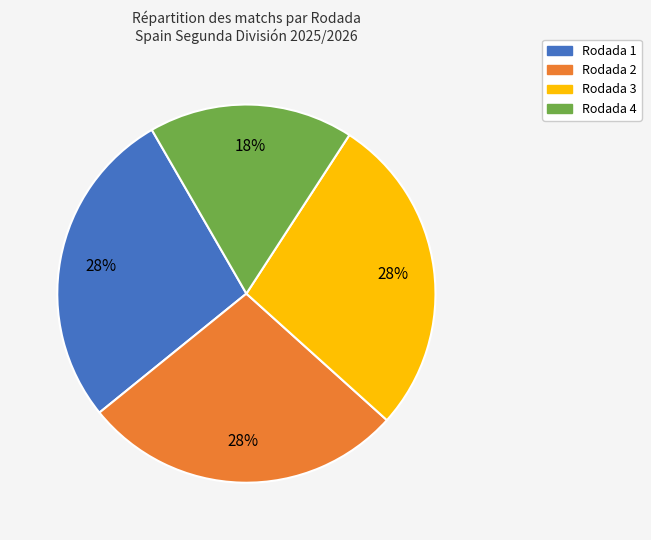

Do Rodada 3 and Rodada 2 together represent more than half of the pie?

Yes